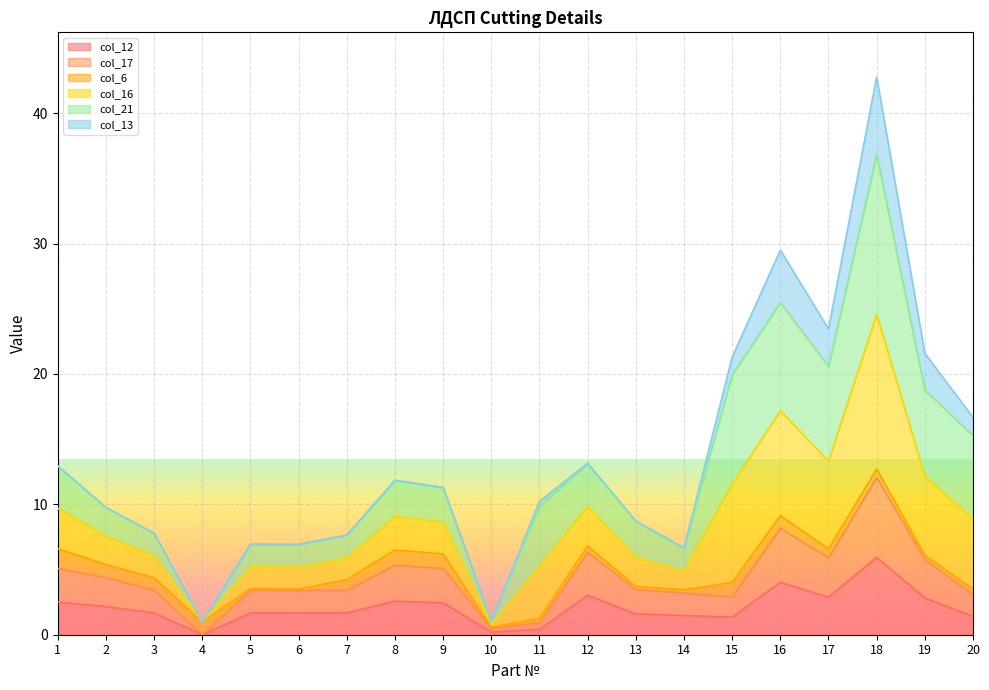

Between 14 and 18, which series saw the biggest shift?

col_16